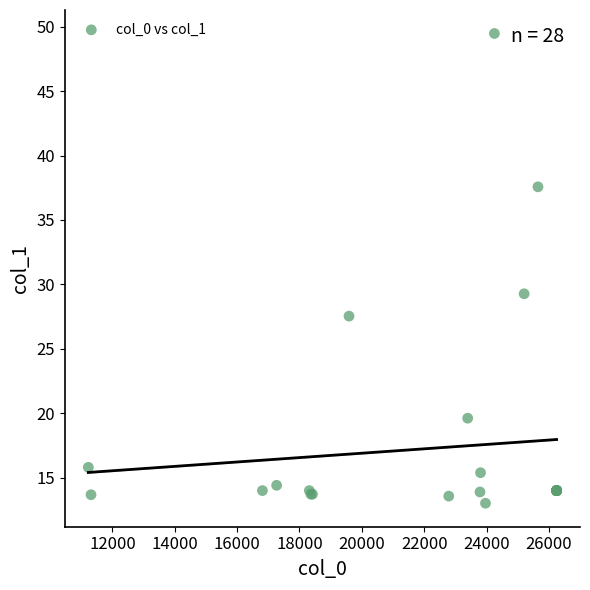

What Y value in the scatter plot is closest to 31?

29.3